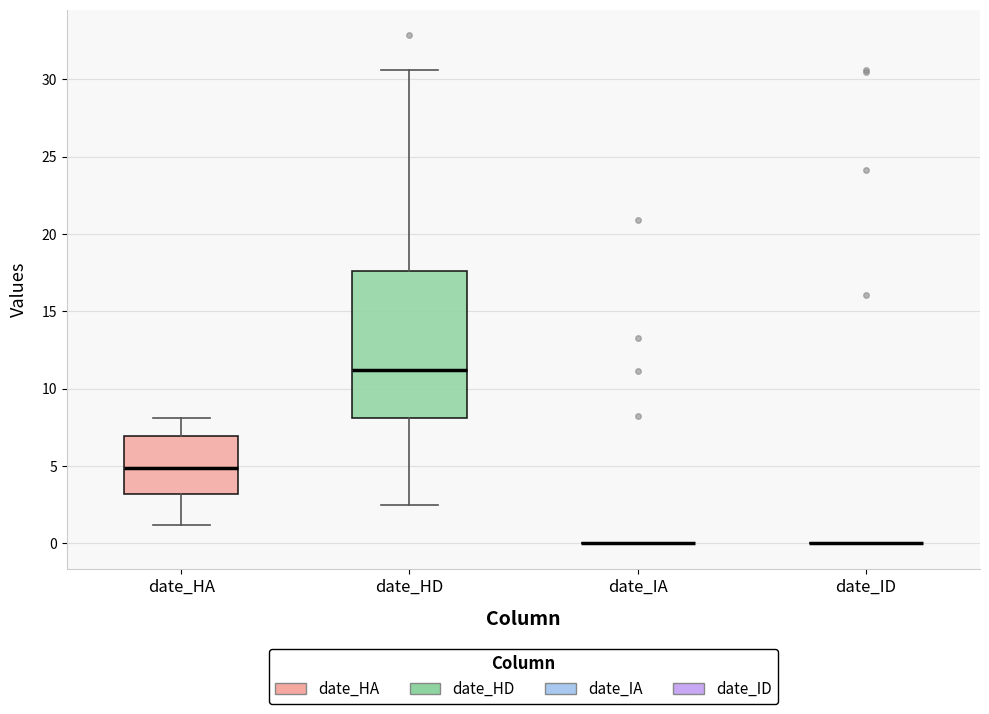

Reading left to right, transcribe this box plot: for each box, give where its median line is, the range the box spans, and where its two whiskers end, as read against the y-axis. The values are not printed on the chart, so give them approximately, as read against the axis.

date_HA: median 5.0, box 3.0 to 7.0, whiskers 1.0 to 8.0
date_HD: median 11.0, box 8.0 to 17.5, whiskers 2.5 to 30.5
date_IA: box collapsed to a line at 0.0, whiskers 0.0 to 0.0
date_ID: box collapsed to a line at 0.0, whiskers 0.0 to 0.0